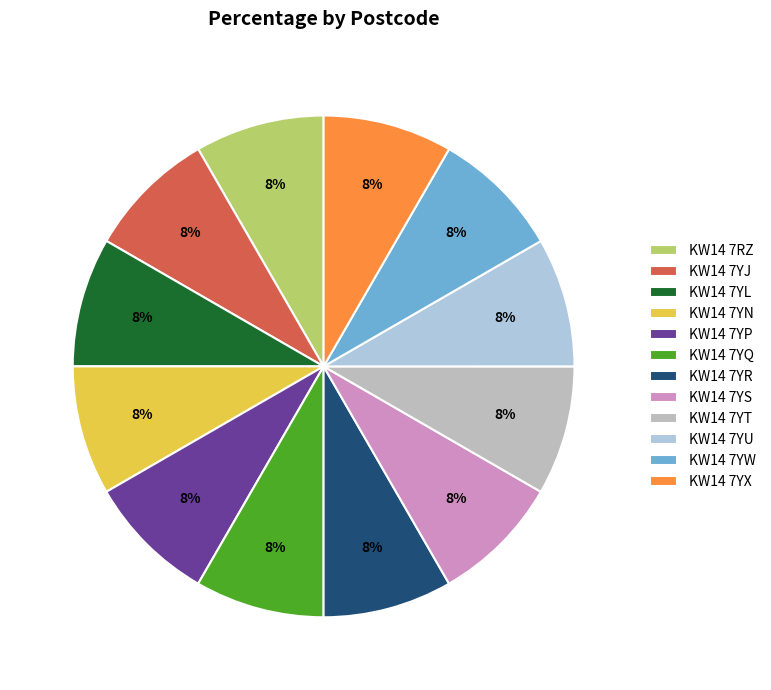

True or false: KW14 7YR accounts for 2% of the total.

False